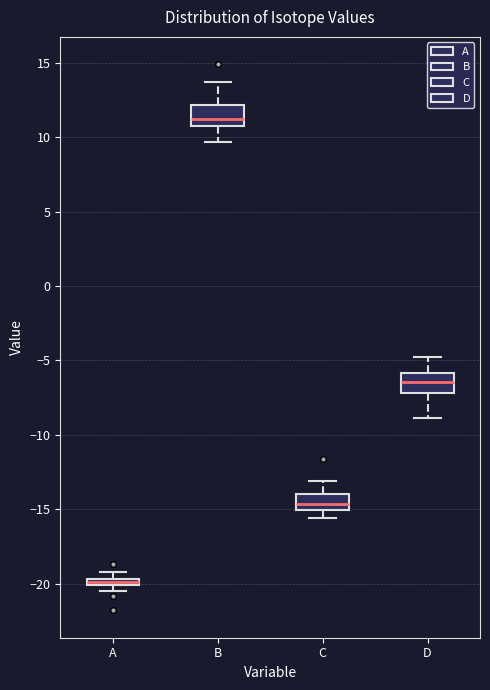

Where does the lower whisker of the box for D end on the y-axis? The values are not printed on the chart, so give them approximately, as read against the axis.

-9.0